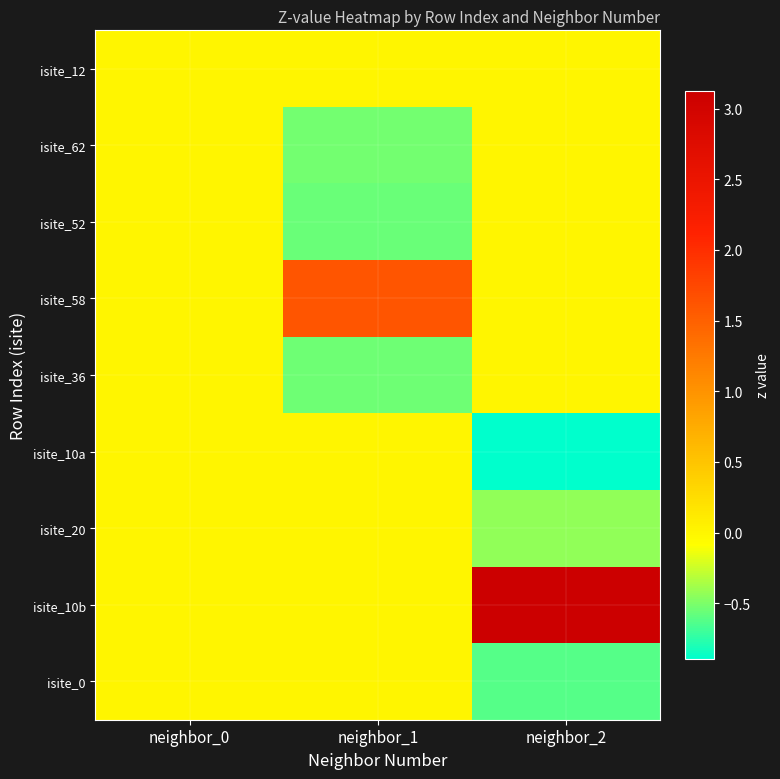

What is the total value across all series at neighbor_2?

1.2